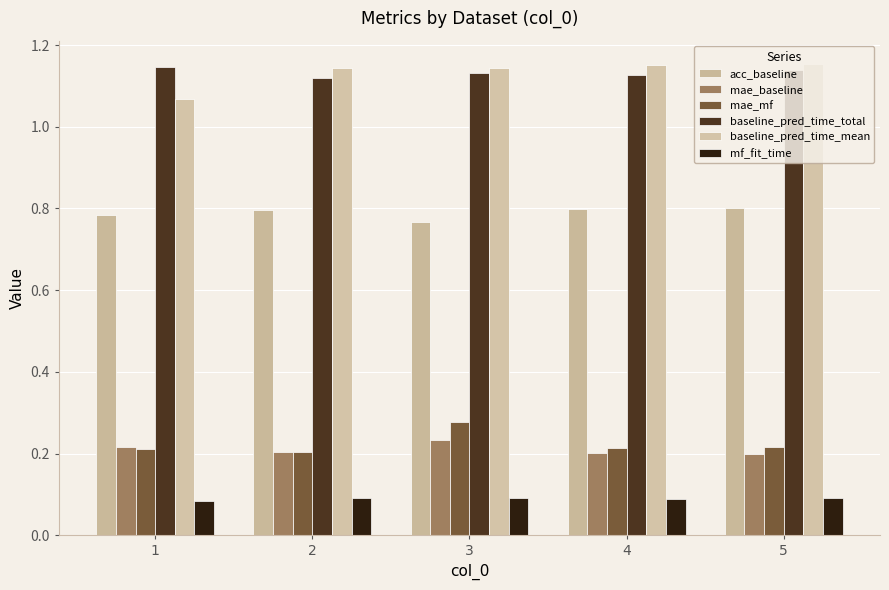

Which series changed the most between 1 and 5?

baseline_pred_time_mean